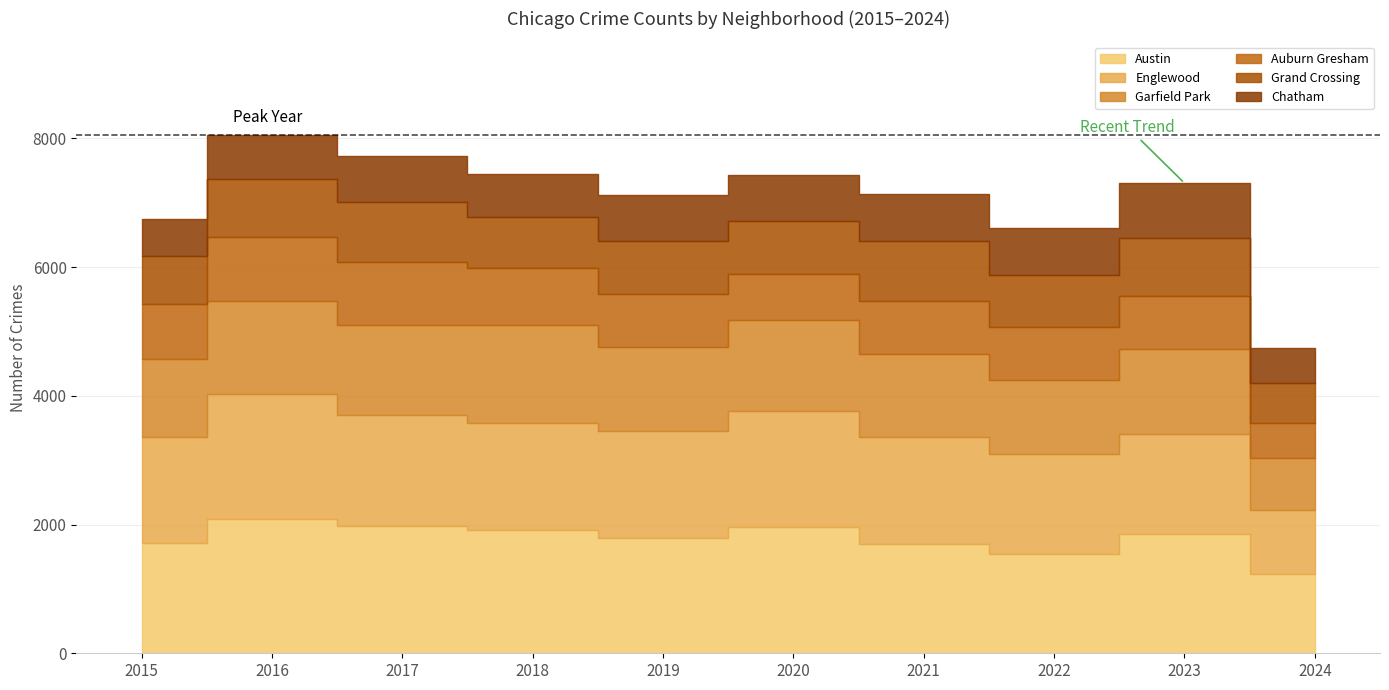

True or false: Auburn Gresham has a value of 1169 at 2021.

False